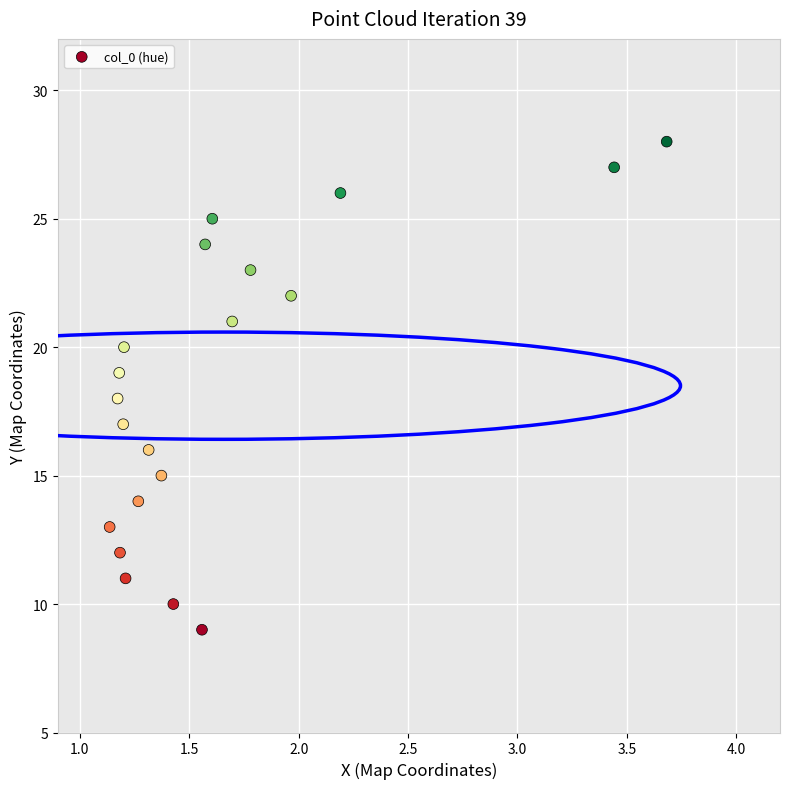

What is the range of Y values (max minus min)?

19